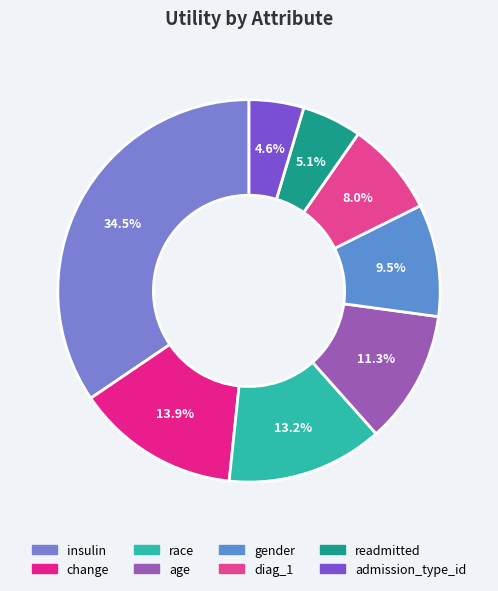

To the nearest percent, what is the combined percentage of insulin and race?

48%